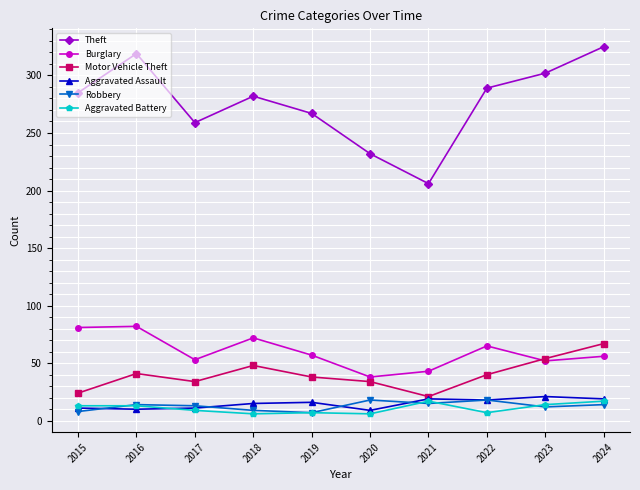

The Motor Vehicle Theft series shows 85 at 2023. True or false?

False